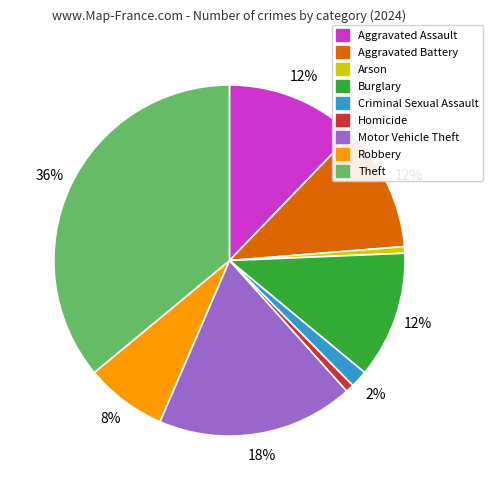

Combined, do Homicide and Burglary account for over 50%?

No